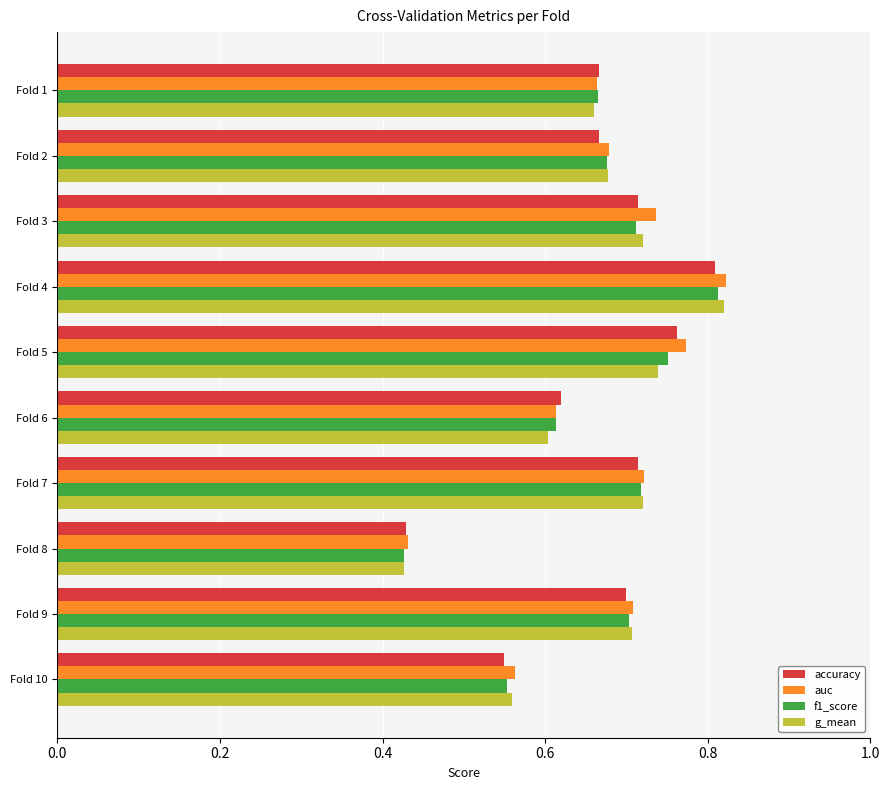

At which label does auc reach its minimum?

Fold 8